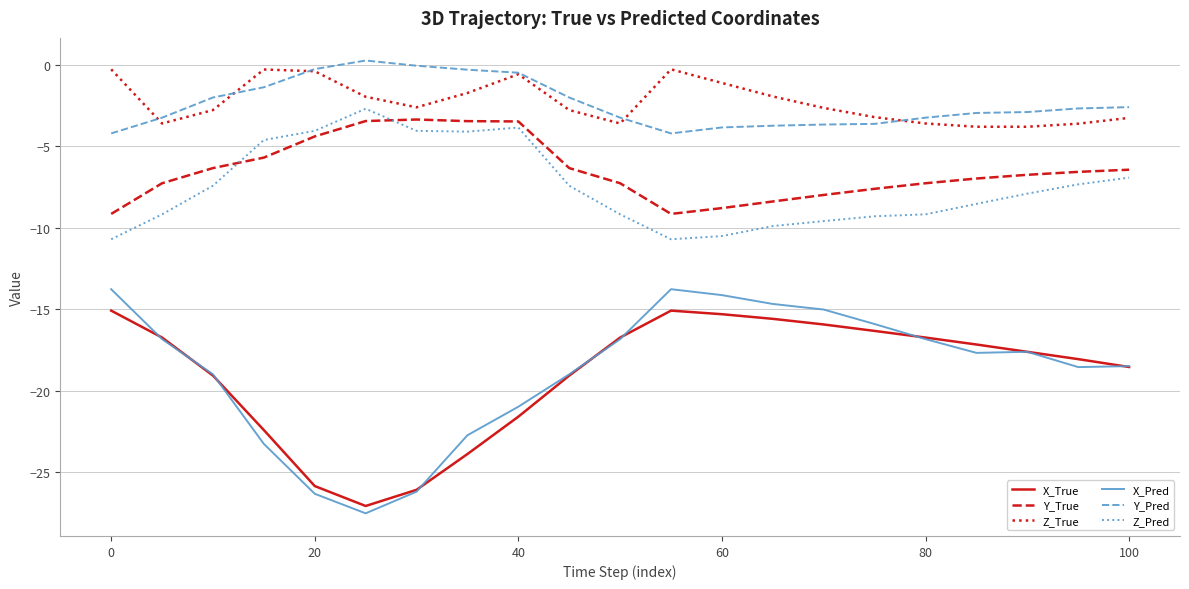

What is the minimum value for X_Pred?

-27.5